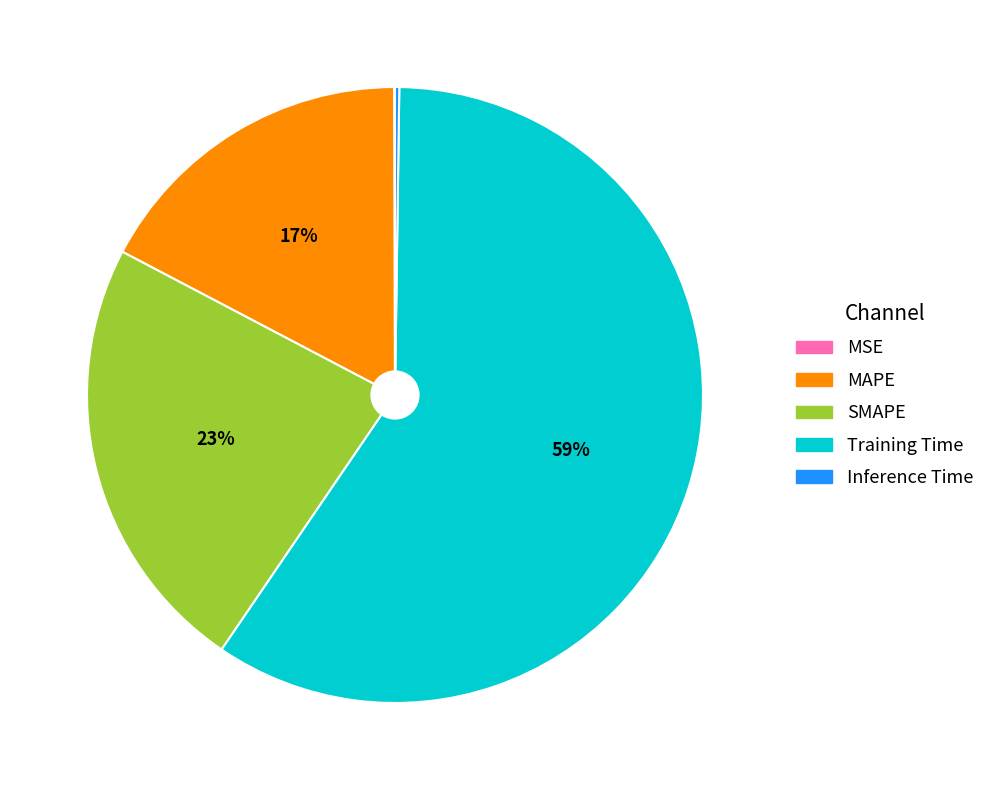

What is the majority slice?

Training Time